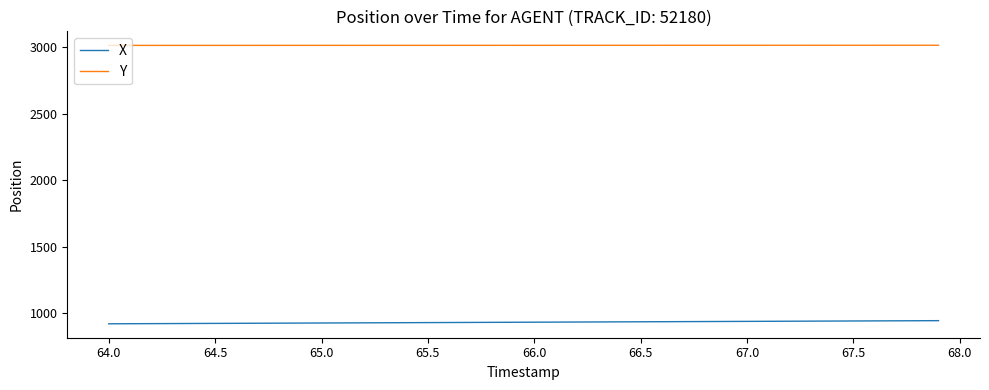

True or false: X and Y intersect in this chart.

False